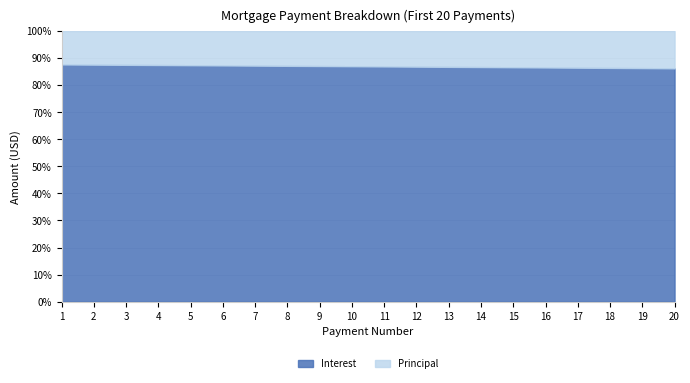

Reading right to left, what are all the values shown in this chart?

Principal: 20=277.3	19=275.7	18=274.1	17=272.5	16=270.9	15=269.4	14=267.8	13=266.2	12=264.7	11=263.1	10=261.6	9=260.1	8=258.6	7=257.1	6=255.6	5=254.1	4=252.7	3=251.2	2=249.7	1=248.3
Interest: 20=1737.9	19=1739.5	18=1741.1	17=1742.7	16=1744.3	15=1745.8	14=1747.4	13=1749.0	12=1750.5	11=1752.0	10=1753.6	9=1755.1	8=1756.6	7=1758.1	6=1759.6	5=1761.1	4=1762.5	3=1764.0	2=1765.5	1=1766.9
Ending Balance: 20=297649.2	19=297926.5	18=298202.2	17=298476.3	16=298748.8	15=299019.7	14=299289.1	13=299556.9	12=299823.1	11=300087.8	10=300351.0	9=300612.6	8=300872.7	7=301131.3	6=301388.4	5=301644.0	4=301898.1	3=302150.8	2=302402.0	1=302651.7